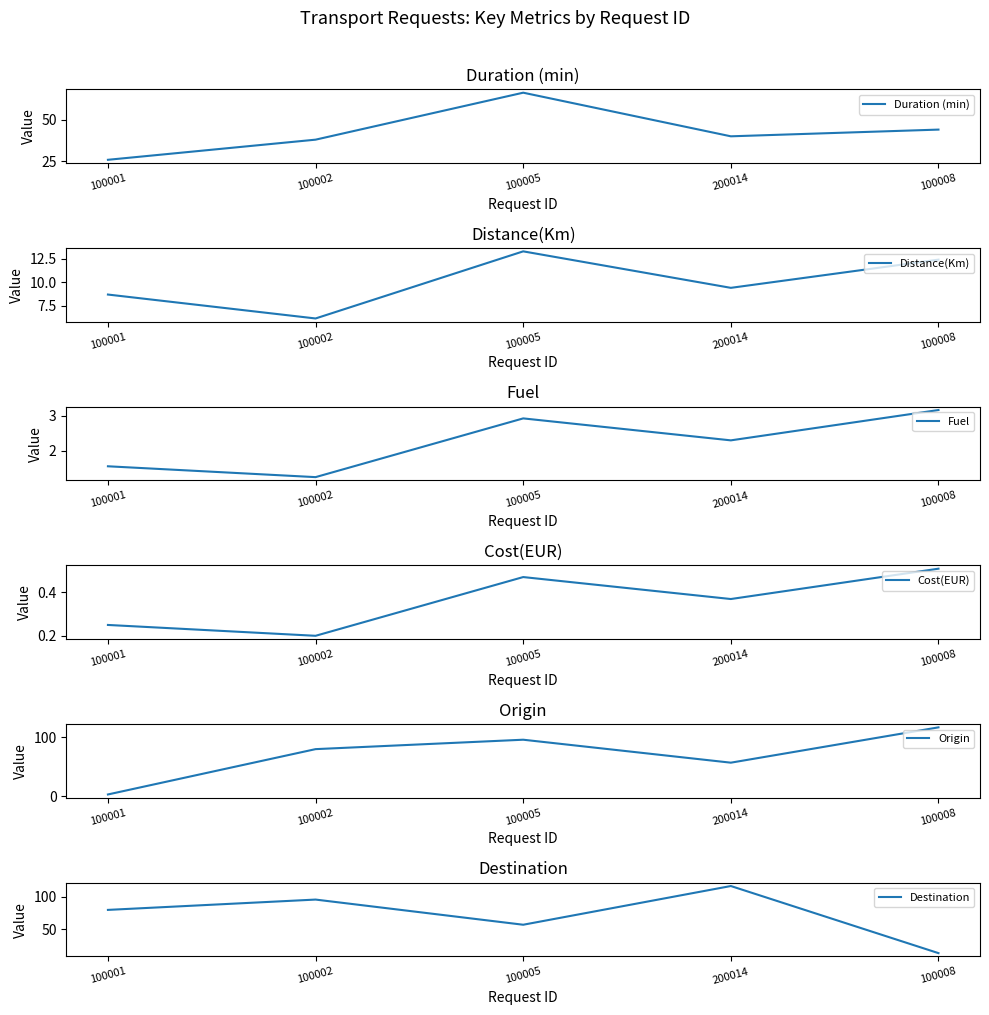

Reading left to right, transcribe all the data shown in this chart.

Duration (min): 100001=26.0	100002=38.0	100005=66.0	200014=40.0	100008=44.0
Distance(Km): 100001=8.7	100002=6.1	100005=13.3	200014=9.4	100008=12.4
Fuel: 100001=1.6	100002=1.3	100005=2.9	200014=2.3	100008=3.2
Cost(EUR): 100001=0.2	100002=0.2	100005=0.5	200014=0.4	100008=0.5
Origin: 100001=3.0	100002=80.0	100005=96.0	200014=57.0	100008=117.0
Destination: 100001=80.0	100002=96.0	100005=57.0	200014=117.0	100008=13.0